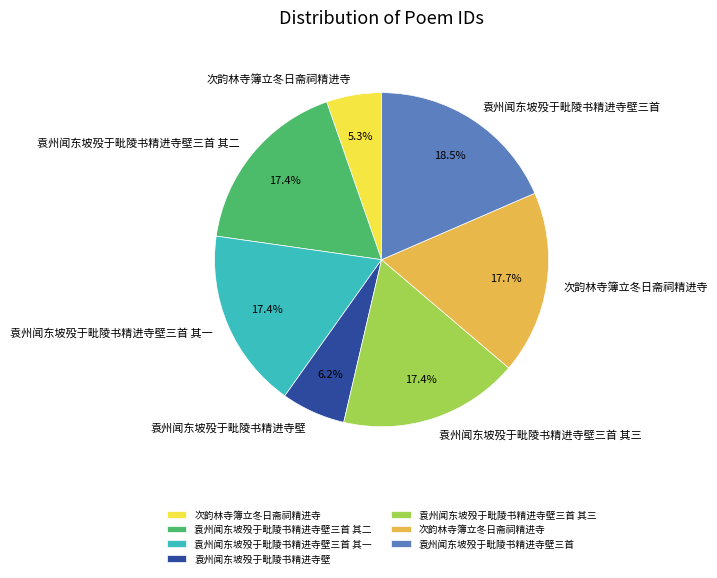

Does any single category account for the majority?

No